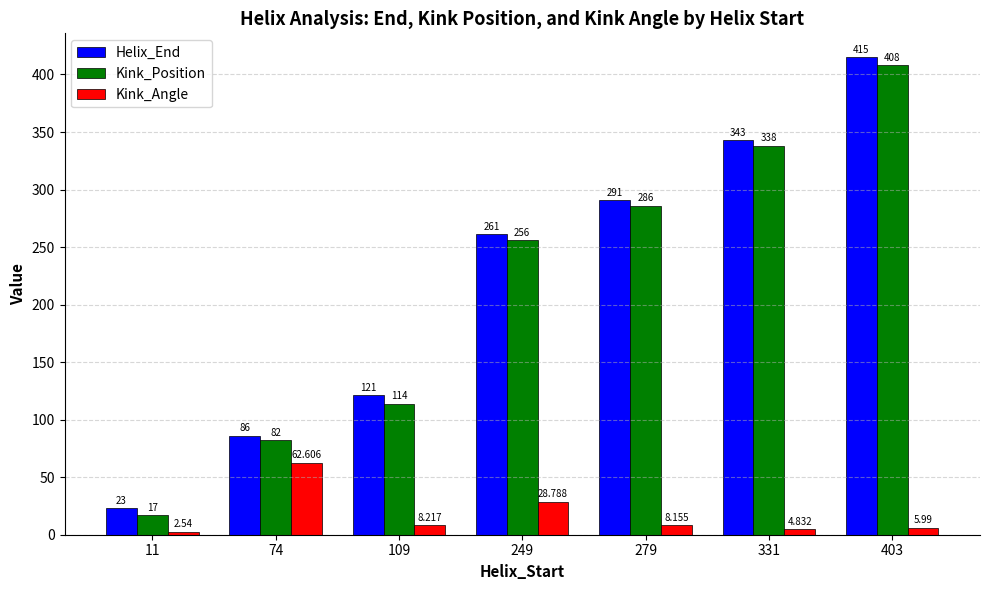

How many bars are there in each group?

3